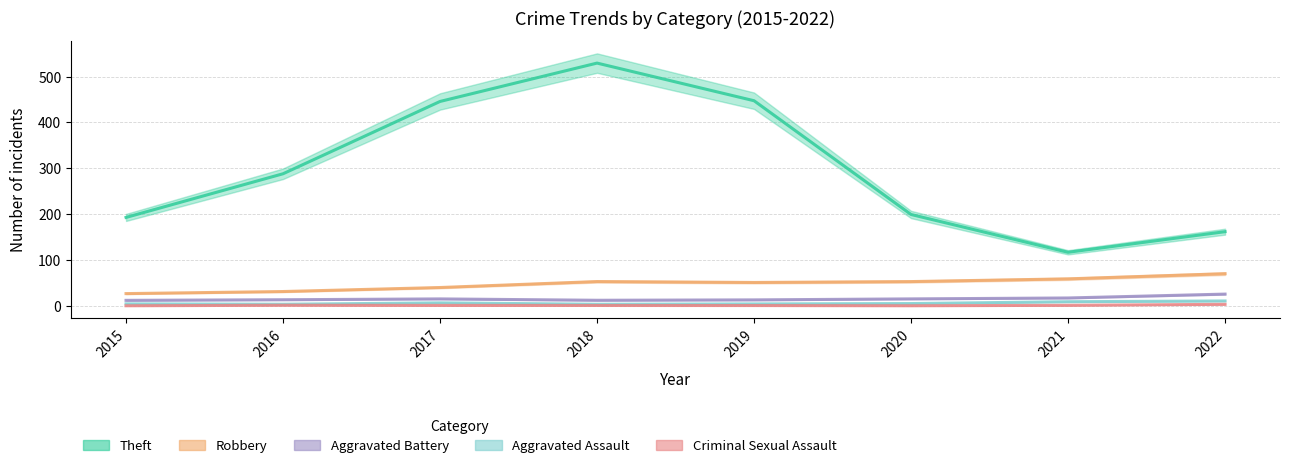

Reading left to right, transcribe all the data shown in this chart.

Robbery: 26.9	31.4	40.1	53.1	51.1	53.1	59.0	70.3
Theft: 192.9	288.0	445.6	529.2	447.2	199.3	116.9	161.8
Aggravated Assault: 4.5	3.7	6.7	3.7	4.4	5.2	9.2	10.8
Aggravated Battery: 12.2	13.5	15.3	12.3	13.2	15.4	17.3	25.8
Criminal Sexual Assault: 0.3	1.5	1.2	1.0	0.8	0.3	1.3	3.5